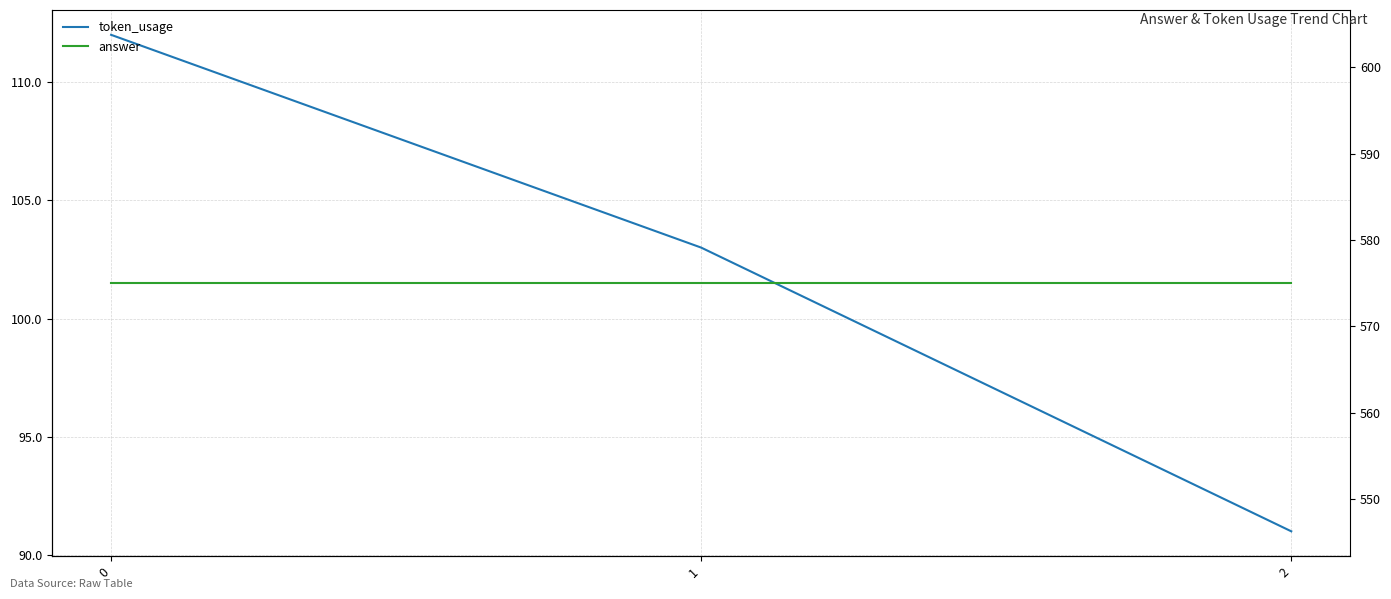

Which series has the largest total across all categories?

answer